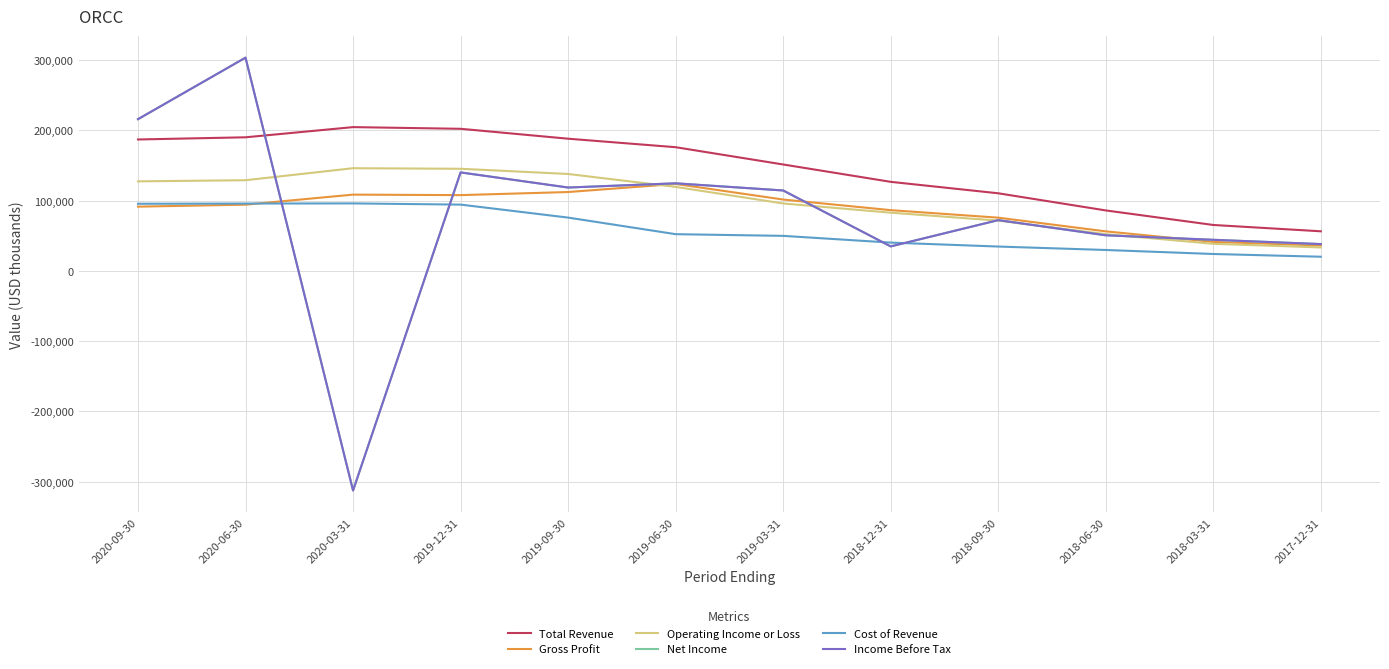

What is the smallest value displayed?

-312600